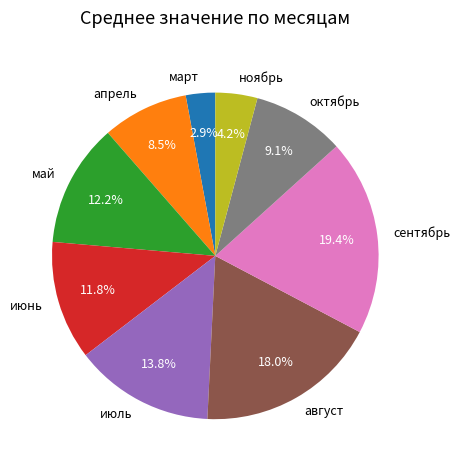

To the nearest percent, what is the combined percentage of июль and август?

32%